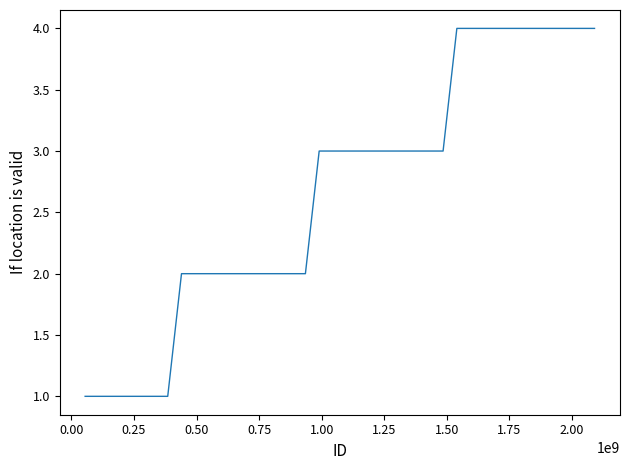

What is the maximum value shown in the chart?

4